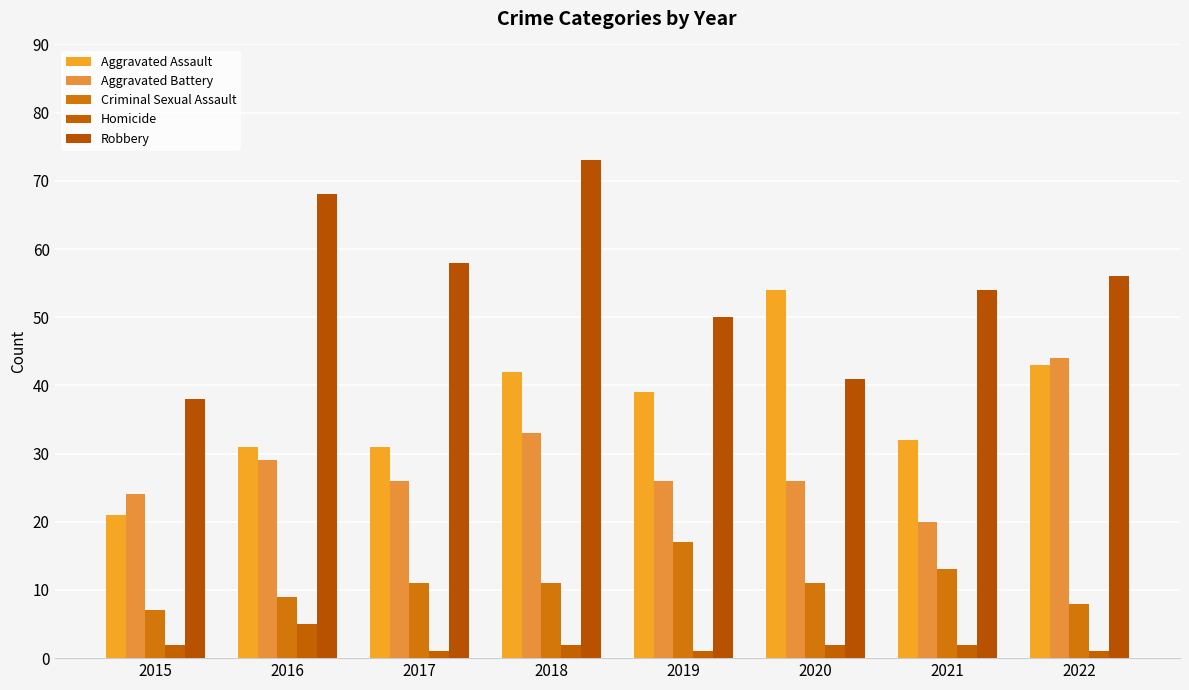

Where does the Robbery series first go above 56?

2016